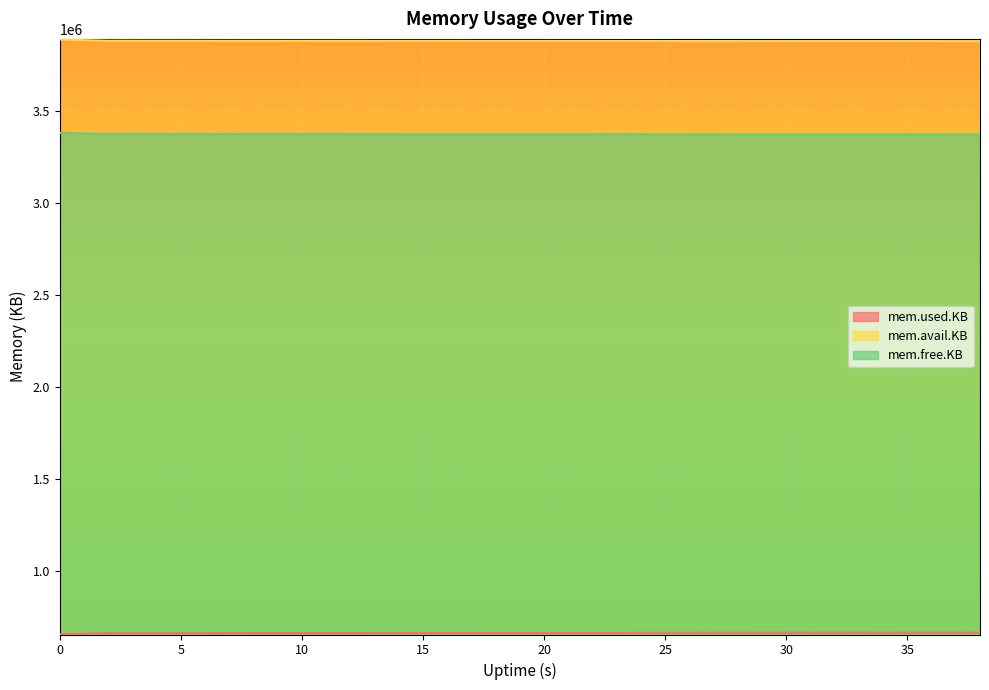

How many interior local valleys does the mem.used.KB series have?

3